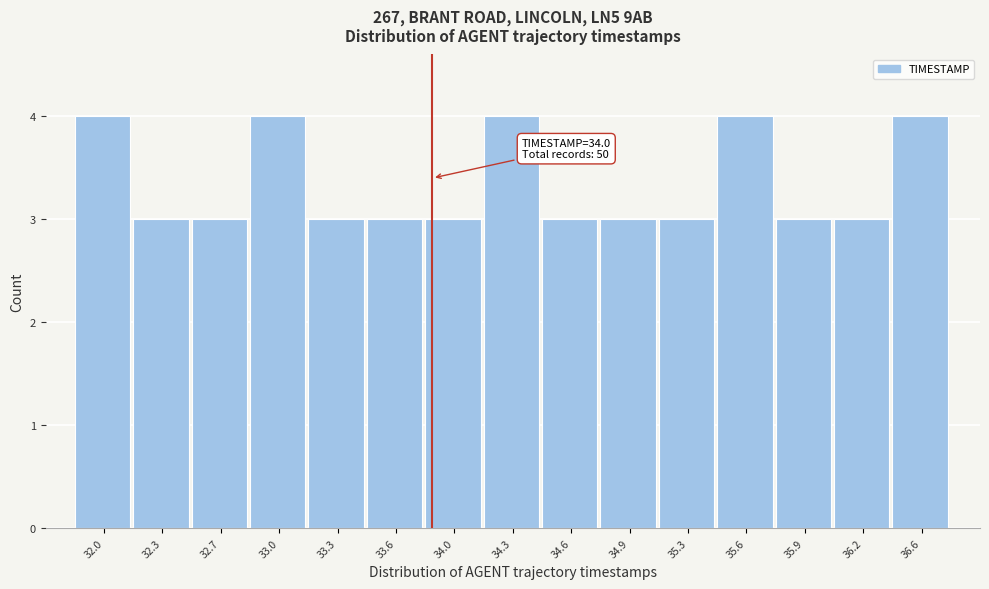

Reading right to left, extract all data points from this chart.

36.6=4	36.2=3	35.9=3	35.6=4	35.3=3	34.9=3	34.6=3	34.3=4	34.0=3	33.6=3	33.3=3	33.0=4	32.7=3	32.3=3	32.0=4